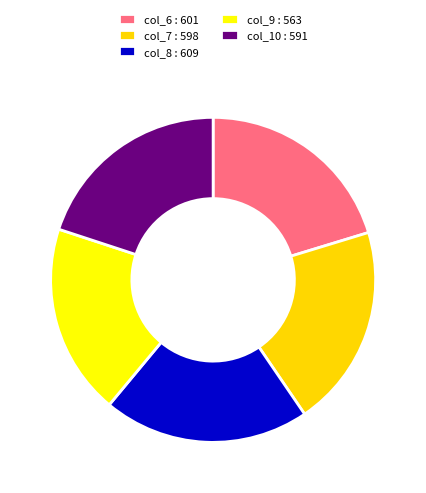

Combined, do col_8 : 609 and col_6 : 601 account for over 50%?

No